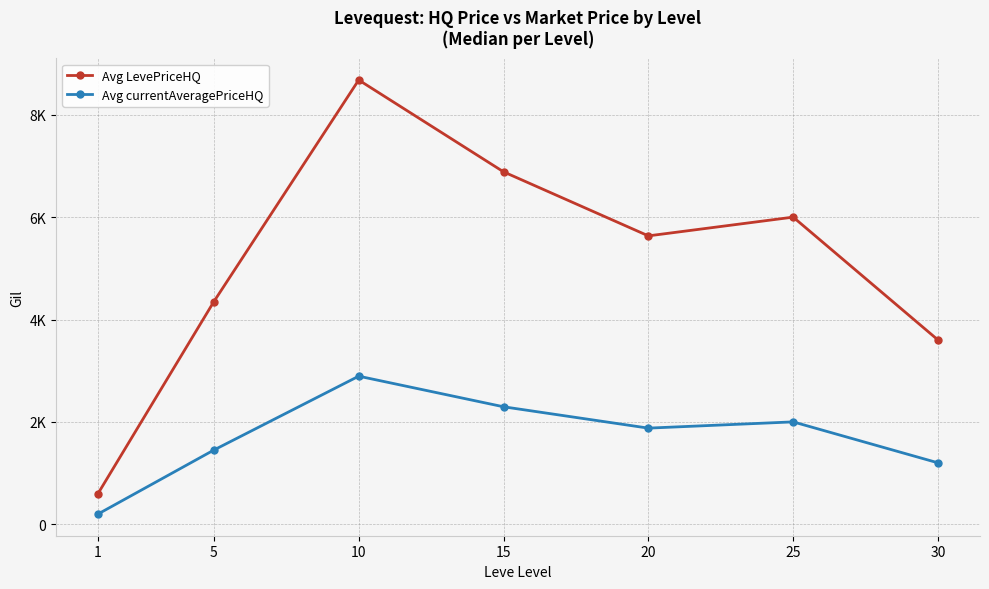

Is this an area chart (filled region under the line)?

No